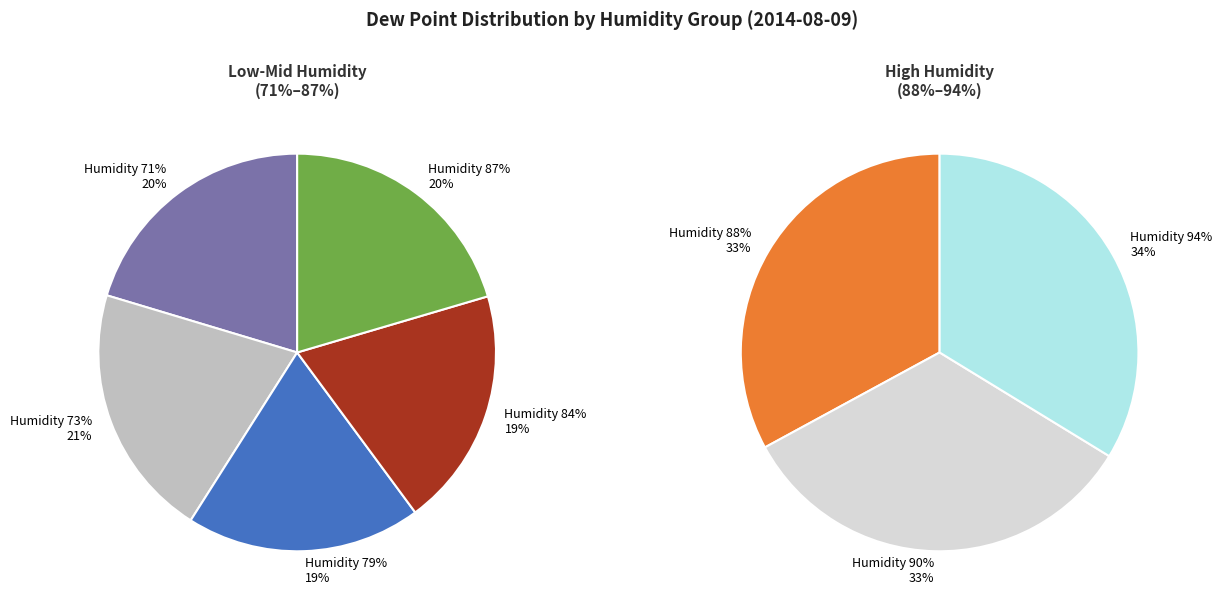

Does 84% represent more than half of the total?

No